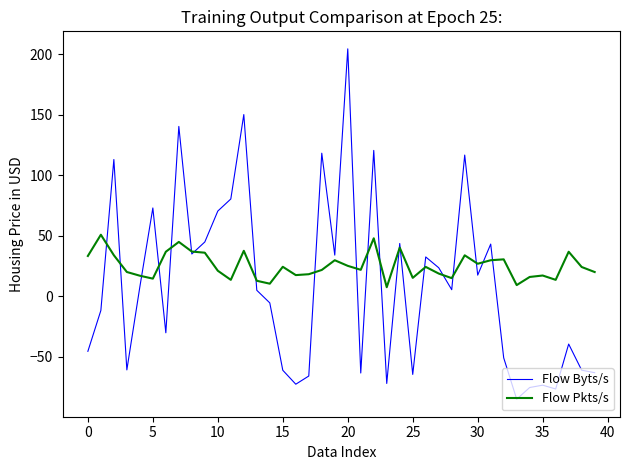

Is this an area chart (filled region under the line)?

No